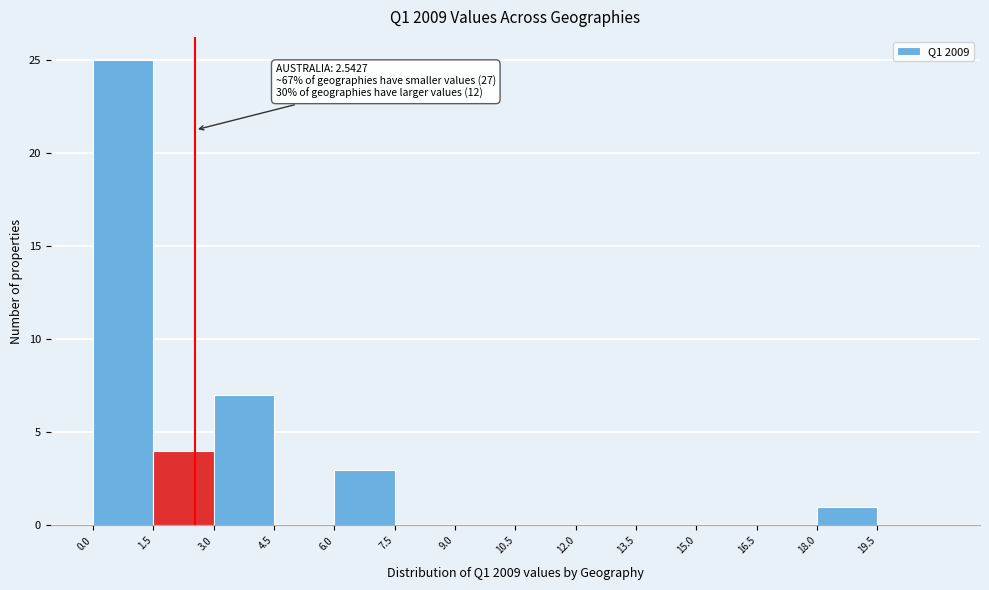

Which range on the x-axis has the tallest bar?

0.0 to 1.5